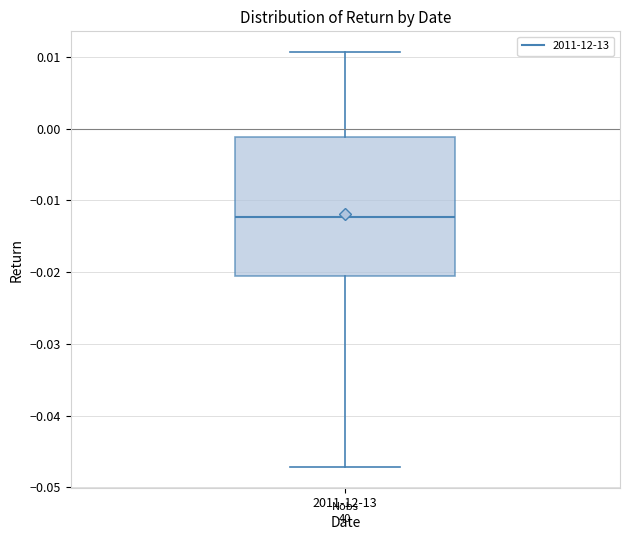

Where does the median line of the box for 2011-12-13 sit on the y-axis? The values are not printed on the chart, so give them approximately, as read against the axis.

-0.012